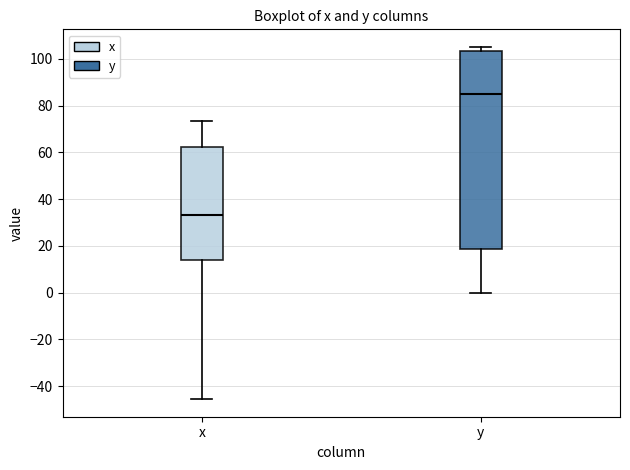

Which box has the lowest median line?

x